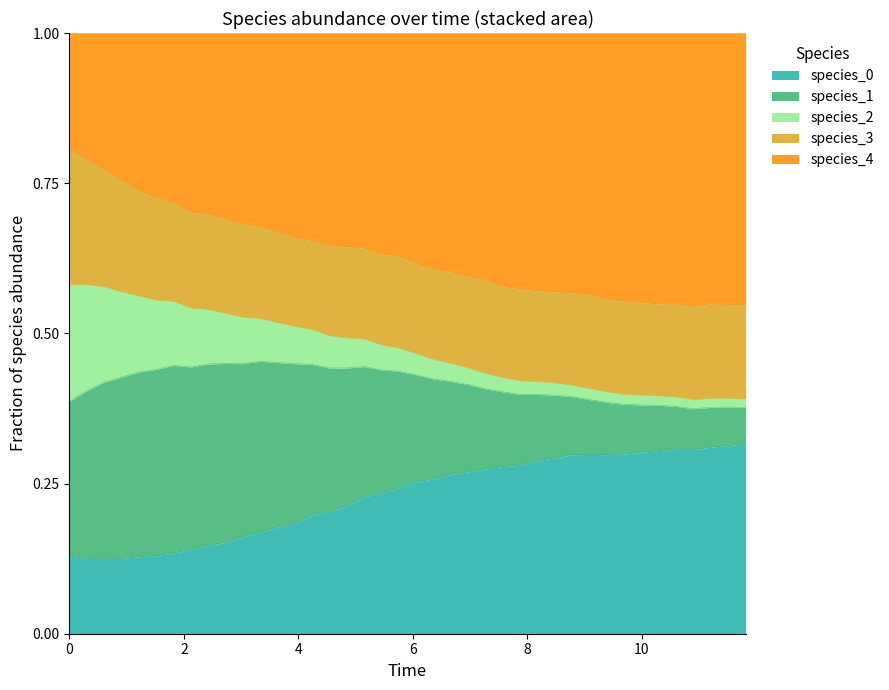

Does the chart have visible grid lines?

No